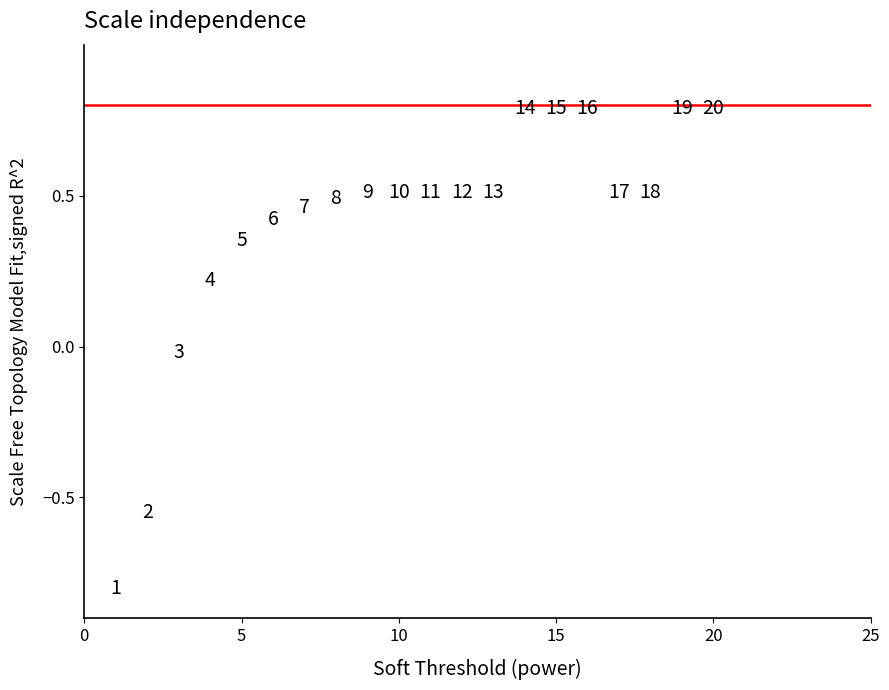

What is the range of X values (max minus min)?

19.0